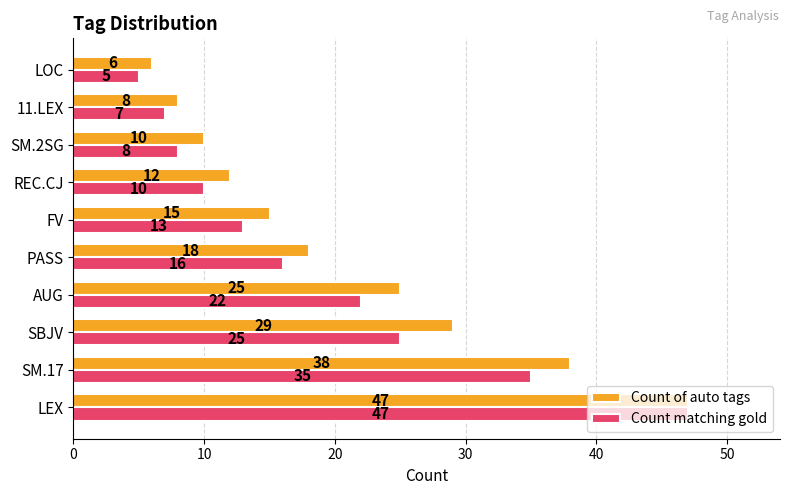

How many distinct data groups are displayed?

2